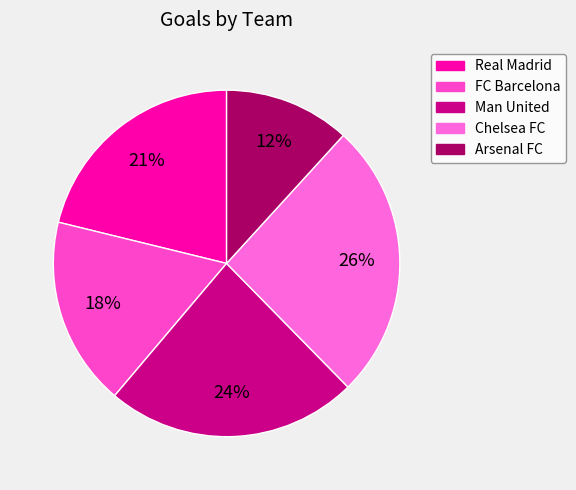

Count the number of slices in the pie.

5